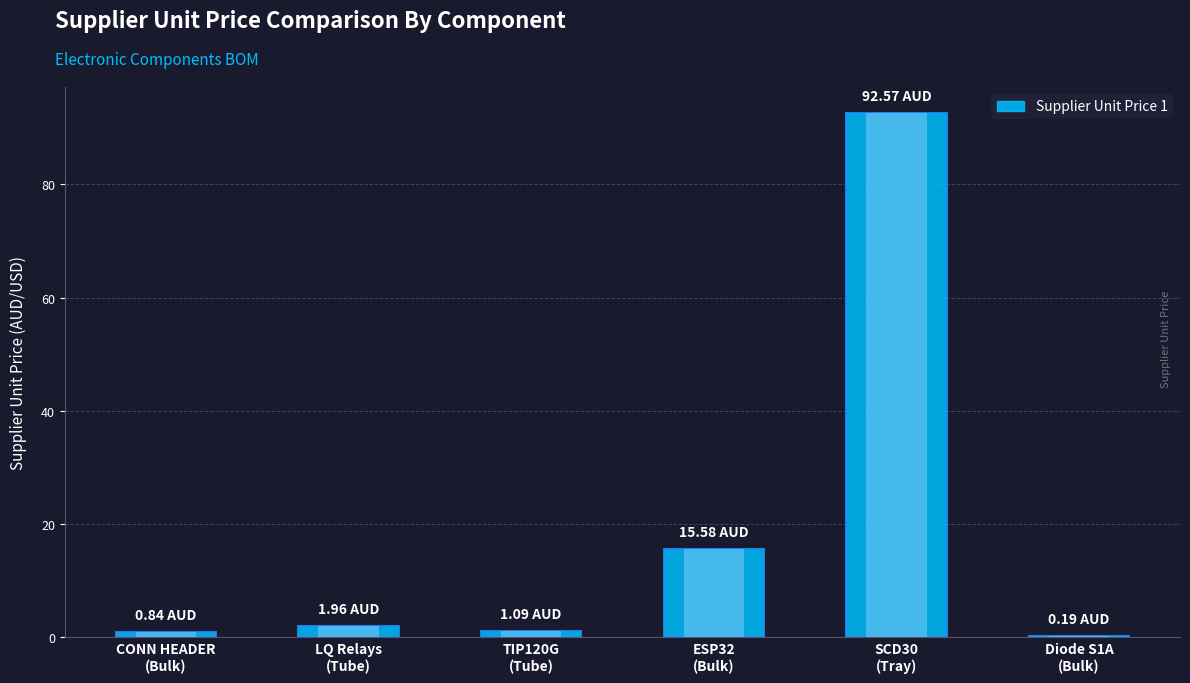

Reading left to right, what are all the values shown in this chart?

CONN HEADER
(Bulk)=0.8	LQ Relays
(Tube)=2.0	TIP120G
(Tube)=1.1	ESP32
(Bulk)=15.6	SCD30
(Tray)=92.6	Diode S1A
(Bulk)=0.2